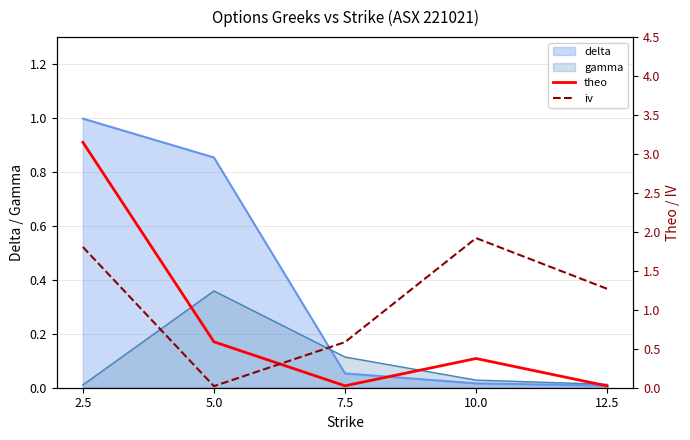

True or false: iv and theo cross at least once.

True